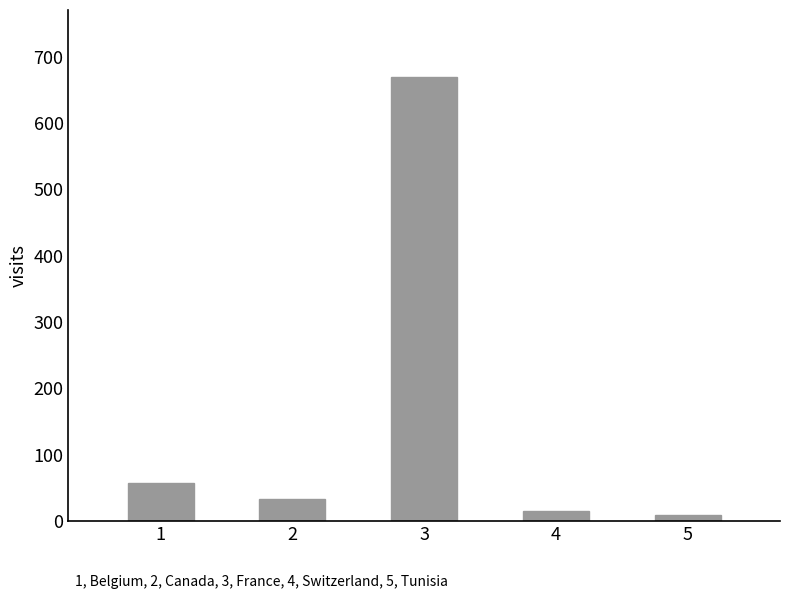

What is the difference between the maximum and minimum values?

661